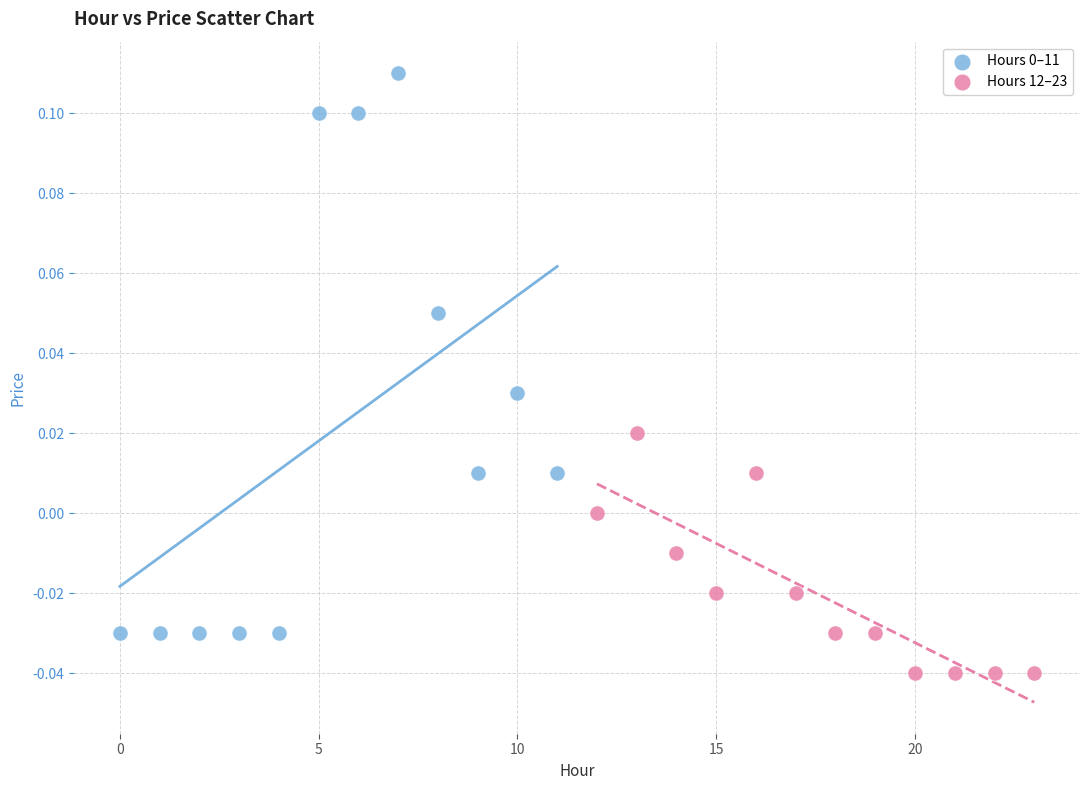

Which series contains the lowest Y value?

Hours 12–23